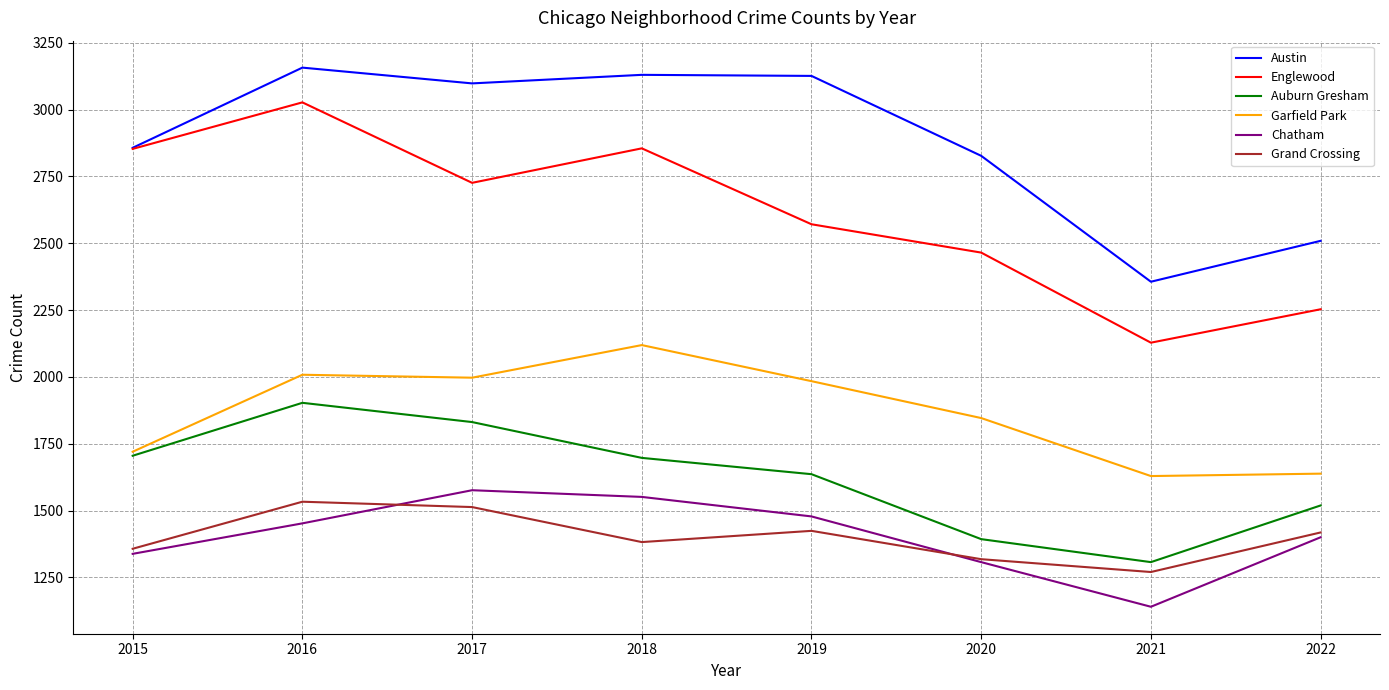

Rank the series by their maximum value, from lowest to highest.

Grand Crossing, Chatham, Auburn Gresham, Garfield Park, Englewood, Austin